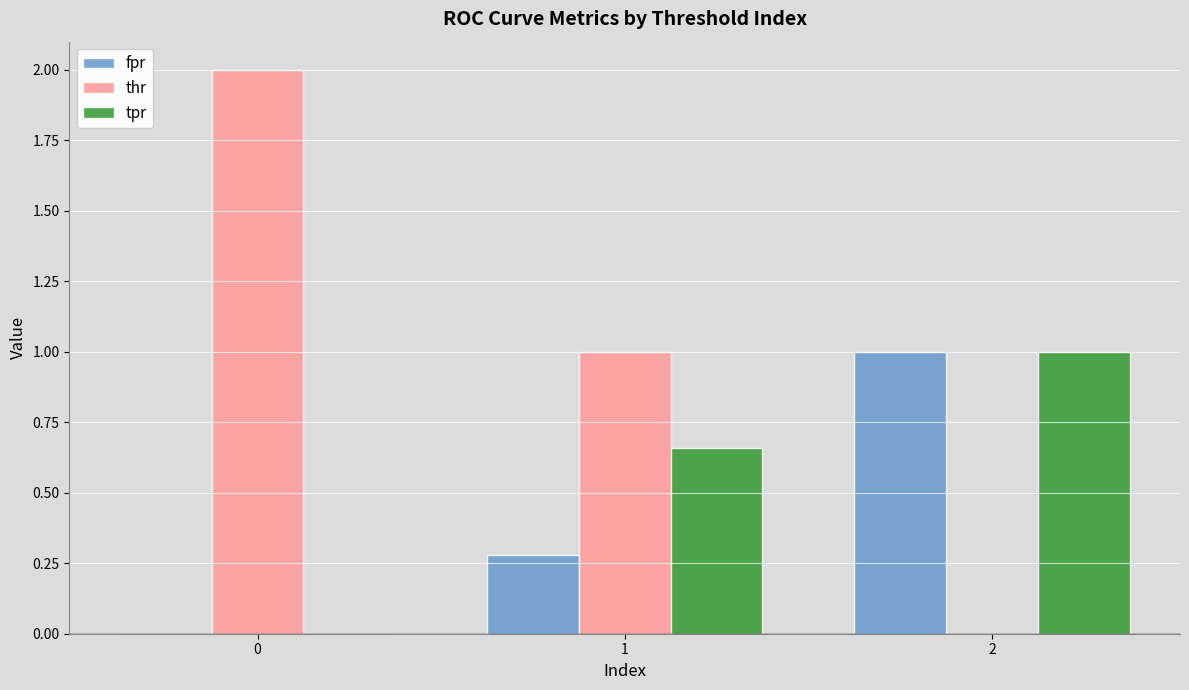

What is the average value of the tpr series?

0.6